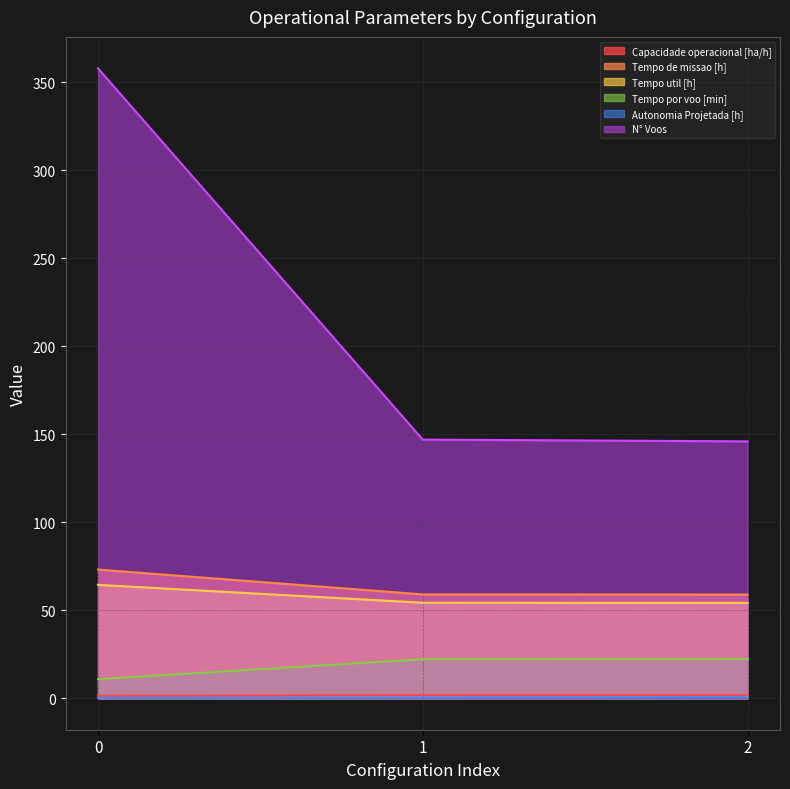

How many values in the N° Voos series are below 147?

1